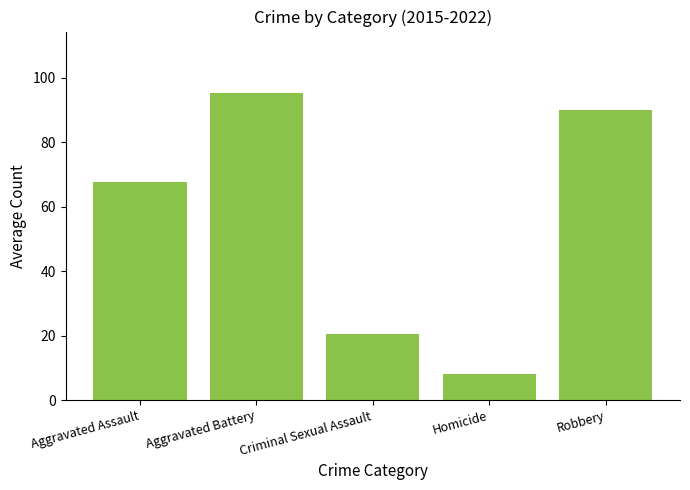

Rank the categories by value from highest to lowest.

Aggravated Battery, Robbery, Aggravated Assault, Criminal Sexual Assault, Homicide